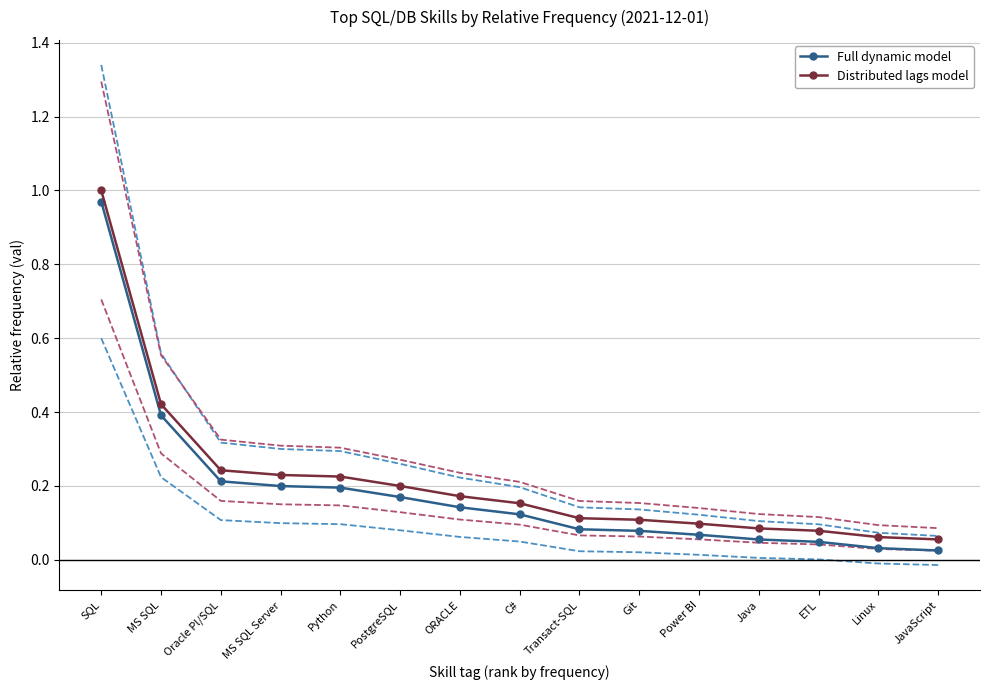

Which category has the highest value in the Distributed lags model series?

SQL